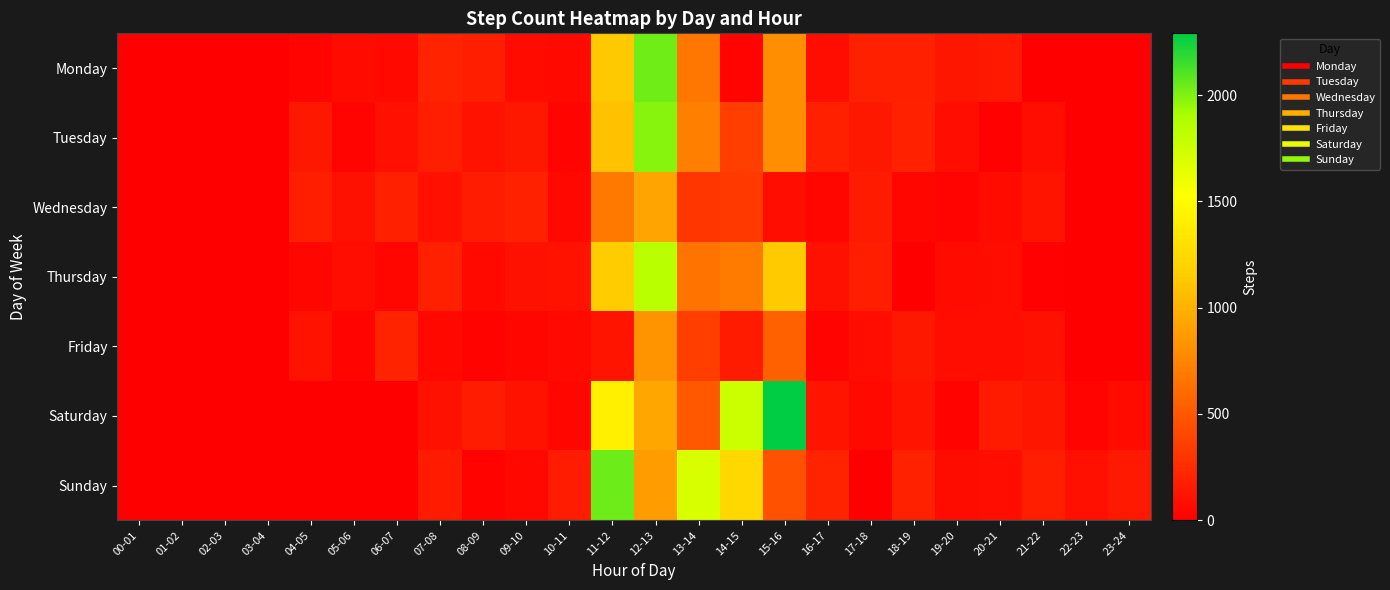

Reading left to right, list all the values displayed in this chart.

Monday: 00-01=0	01-02=3	02-03=4	03-04=2	04-05=32	05-06=67	06-07=61	07-08=200	08-09=178	09-10=69	10-11=58	11-12=1136	12-13=2035	13-14=669	14-15=31	15-16=812	16-17=83	17-18=180	18-19=184	19-20=129	20-21=144	21-22=4	22-23=3	23-24=5
Tuesday: 00-01=5	01-02=0	02-03=2	03-04=2	04-05=136	05-06=28	06-07=96	07-08=178	08-09=110	09-10=139	10-11=30	11-12=1084	12-13=1978	13-14=724	14-15=349	15-16=806	16-17=179	17-18=136	18-19=191	19-20=82	20-21=14	21-22=87	22-23=2	23-24=0
Wednesday: 00-01=1	01-02=0	02-03=4	03-04=3	04-05=176	05-06=107	06-07=186	07-08=92	08-09=164	09-10=196	10-11=46	11-12=680	12-13=927	13-14=306	14-15=328	15-16=89	16-17=36	17-18=160	18-19=44	19-20=33	20-21=70	21-22=122	22-23=5	23-24=5
Thursday: 00-01=2	01-02=5	02-03=0	03-04=3	04-05=41	05-06=85	06-07=36	07-08=180	08-09=56	09-10=101	10-11=112	11-12=1152	12-13=1827	13-14=645	14-15=696	15-16=1139	16-17=106	17-18=178	18-19=8	19-20=63	20-21=87	21-22=13	22-23=4	23-24=0
Friday: 00-01=1	01-02=3	02-03=3	03-04=1	04-05=110	05-06=34	06-07=199	07-08=50	08-09=25	09-10=40	10-11=55	11-12=125	12-13=824	13-14=351	14-15=154	15-16=546	16-17=31	17-18=89	18-19=139	19-20=84	20-21=83	21-22=101	22-23=3	23-24=0
Saturday: 00-01=0	01-02=3	02-03=1	03-04=0	04-05=0	05-06=2	06-07=1	07-08=102	08-09=163	09-10=109	10-11=37	11-12=1415	12-13=939	13-14=492	14-15=1761	15-16=2290	16-17=123	17-18=57	18-19=118	19-20=22	20-21=154	21-22=128	22-23=31	23-24=71
Sunday: 00-01=5	01-02=3	02-03=3	03-04=4	04-05=0	05-06=3	06-07=2	07-08=153	08-09=22	09-10=51	10-11=166	11-12=2048	12-13=880	13-14=1691	14-15=1236	15-16=457	16-17=199	17-18=3	18-19=194	19-20=75	20-21=82	21-22=173	22-23=95	23-24=150